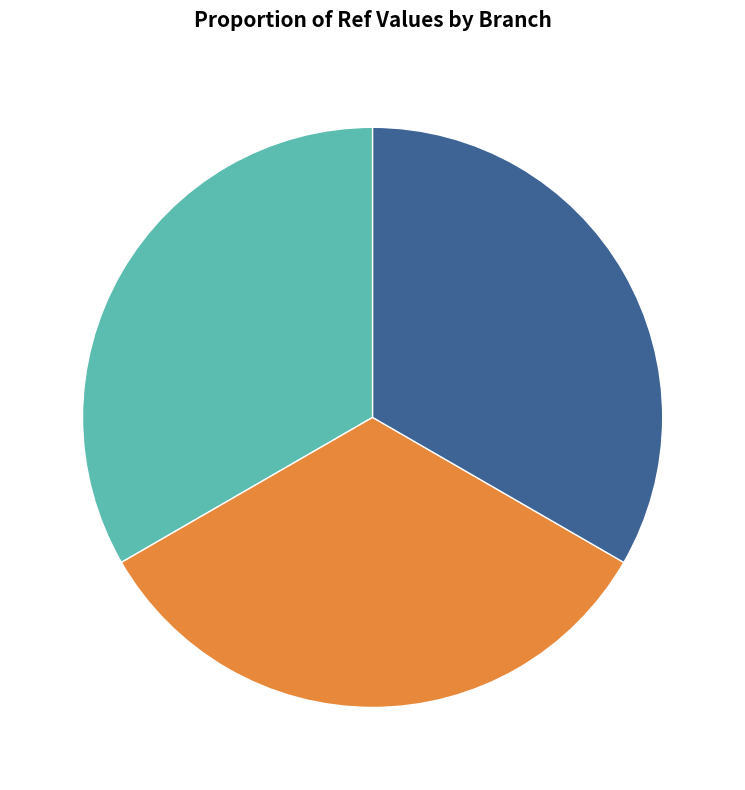

Does any single category account for the majority?

No